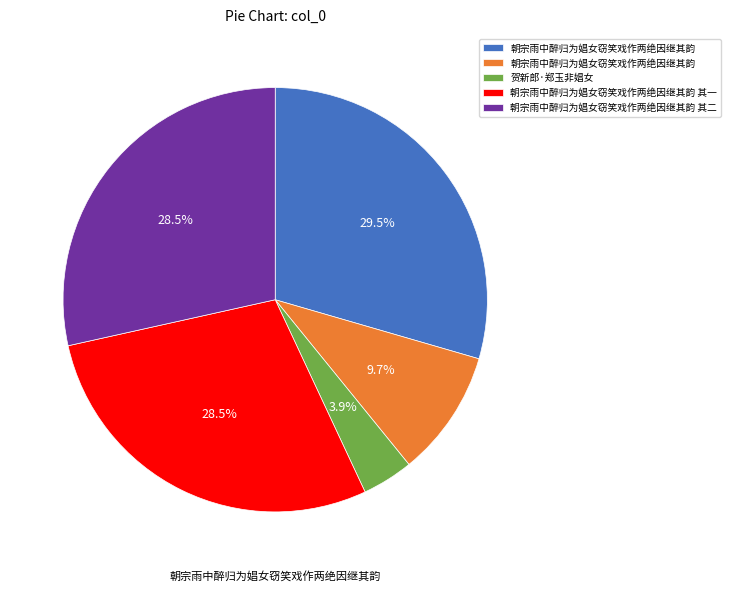

Is there a majority slice in this chart?

No